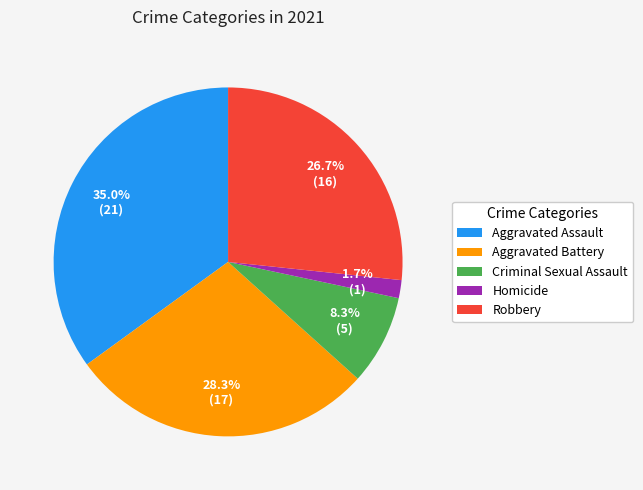

To the nearest percent, what is the difference between the largest and smallest slice percentages?

33%